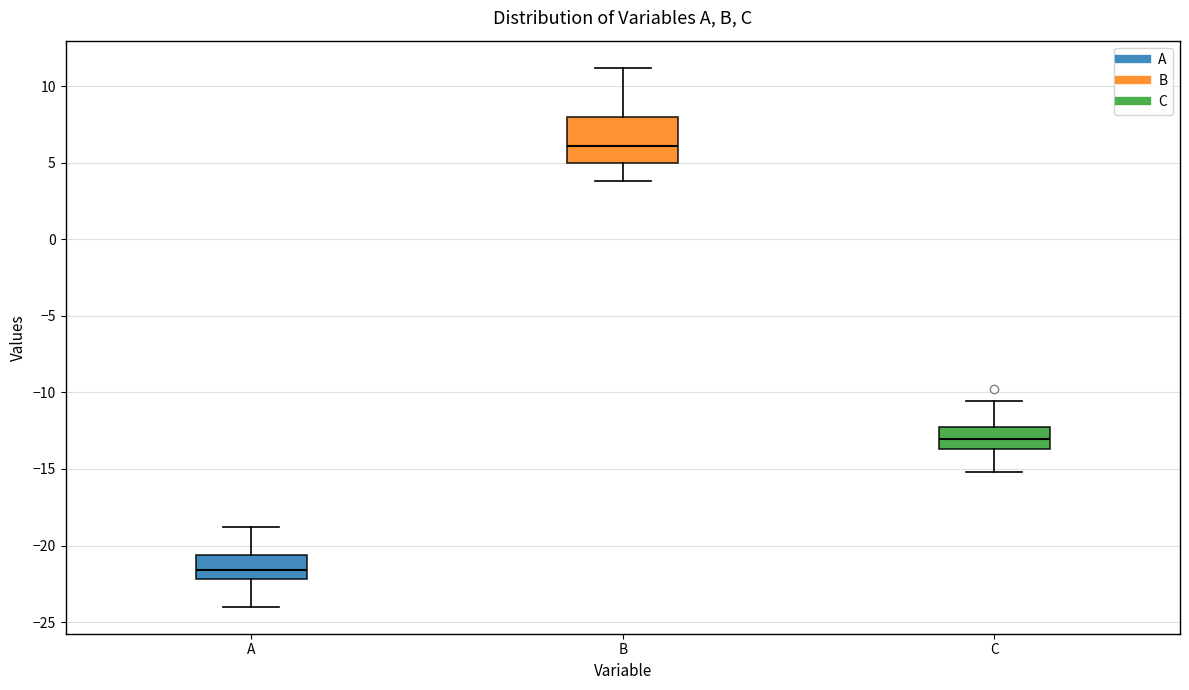

Reading left to right, read every box against the y-axis: the position of its median line, the range the box covers, and the ends of its whiskers. The values are not printed on the chart, so give them approximately, as read against the axis.

A: median -21.5, box -22.0 to -20.5, whiskers -24.0 to -19.0
B: median 6.0, box 5.0 to 8.0, whiskers 4.0 to 11.0
C: median -13.0, box -13.5 to -12.5, whiskers -15.0 to -10.5